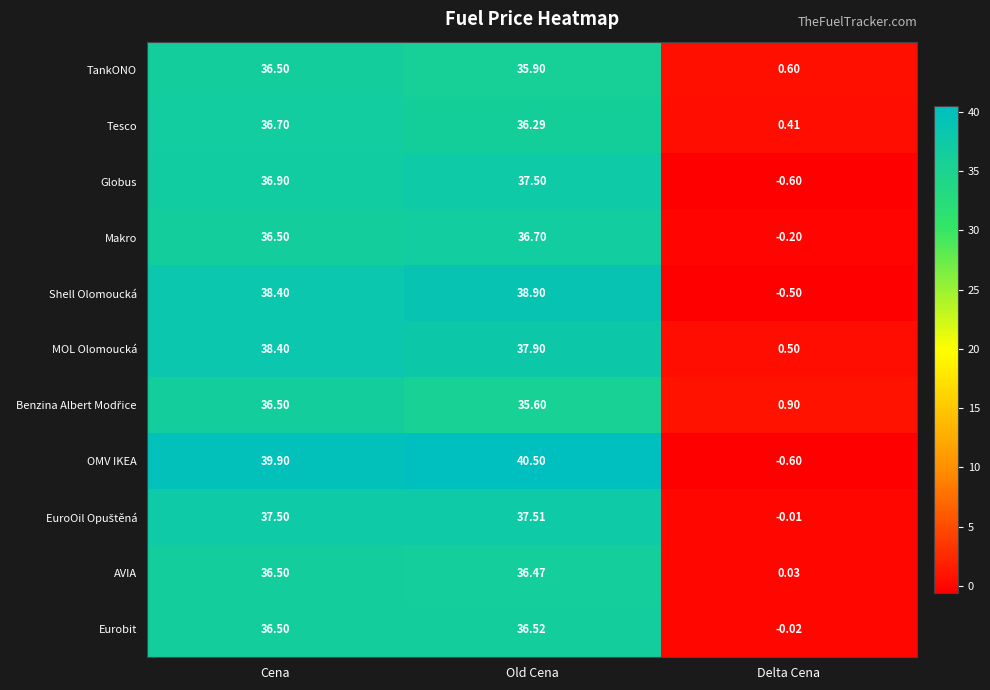

How many series are shown in this chart?

11